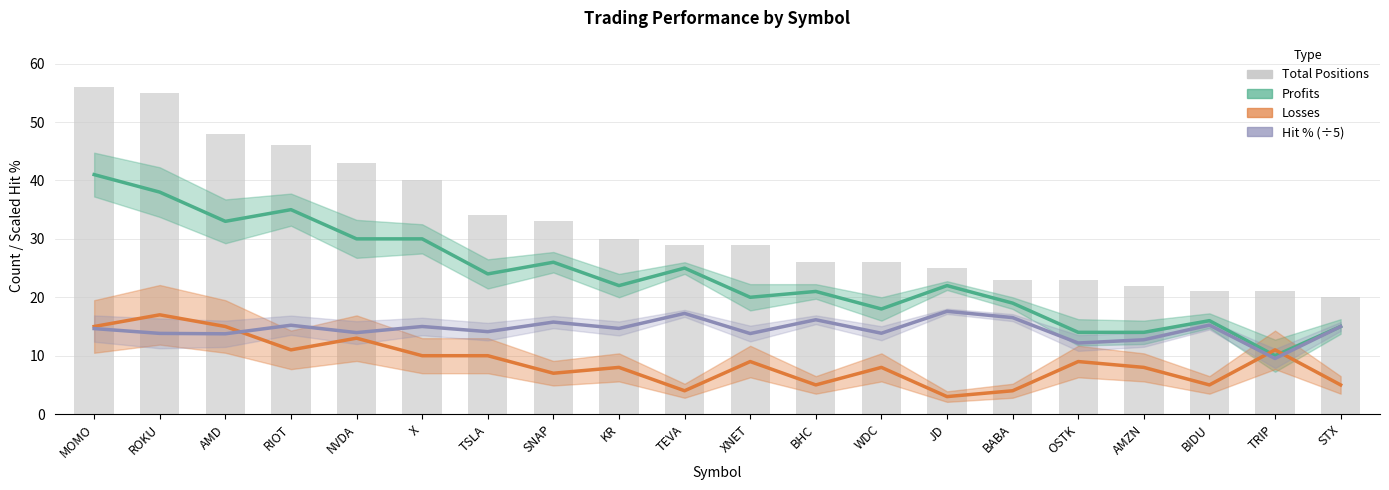

Which series changed the most between RIOT and BHC?

Profits